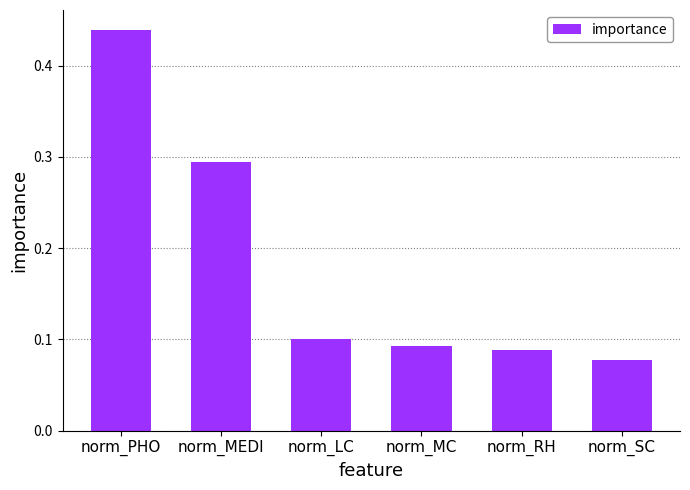

What is the label of the 3rd bar from the left?

norm_LC